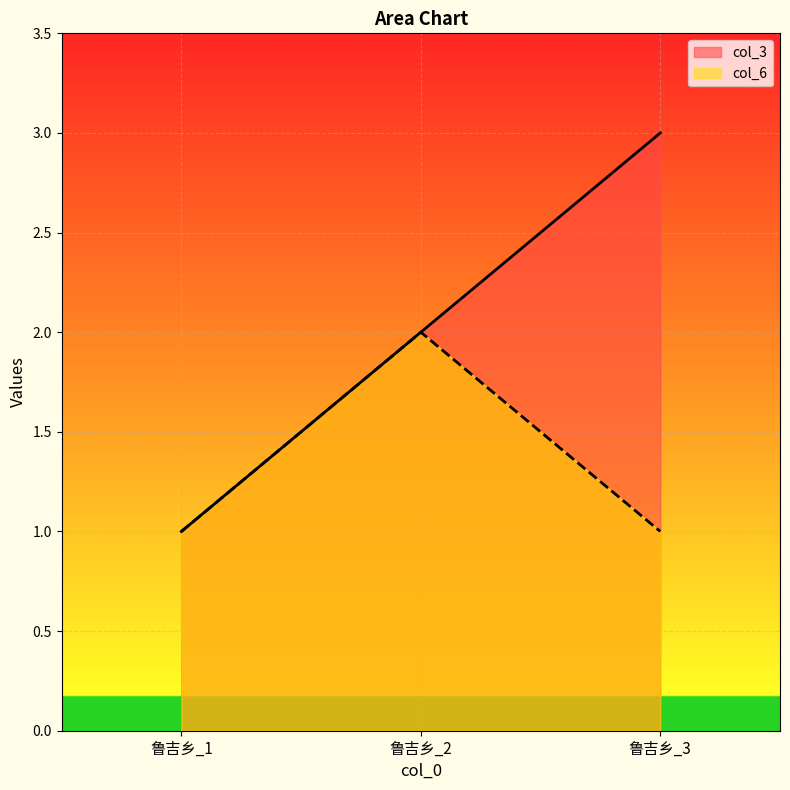

Read the col_6 value at 鲁吉乡_2.

2